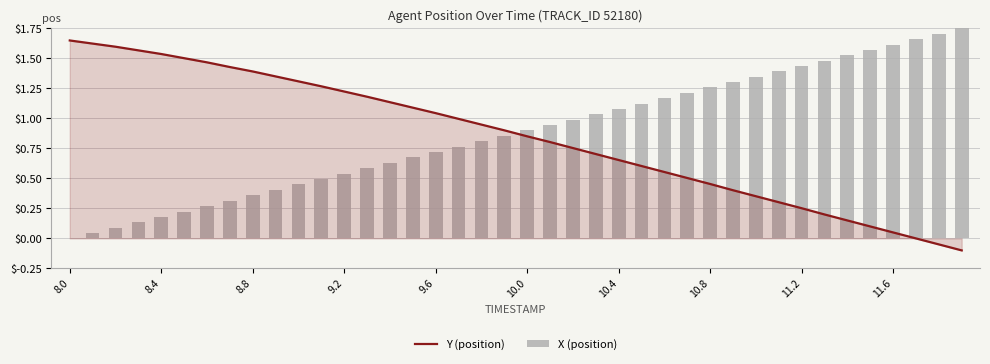

Between 28 and 25, which is larger?

25